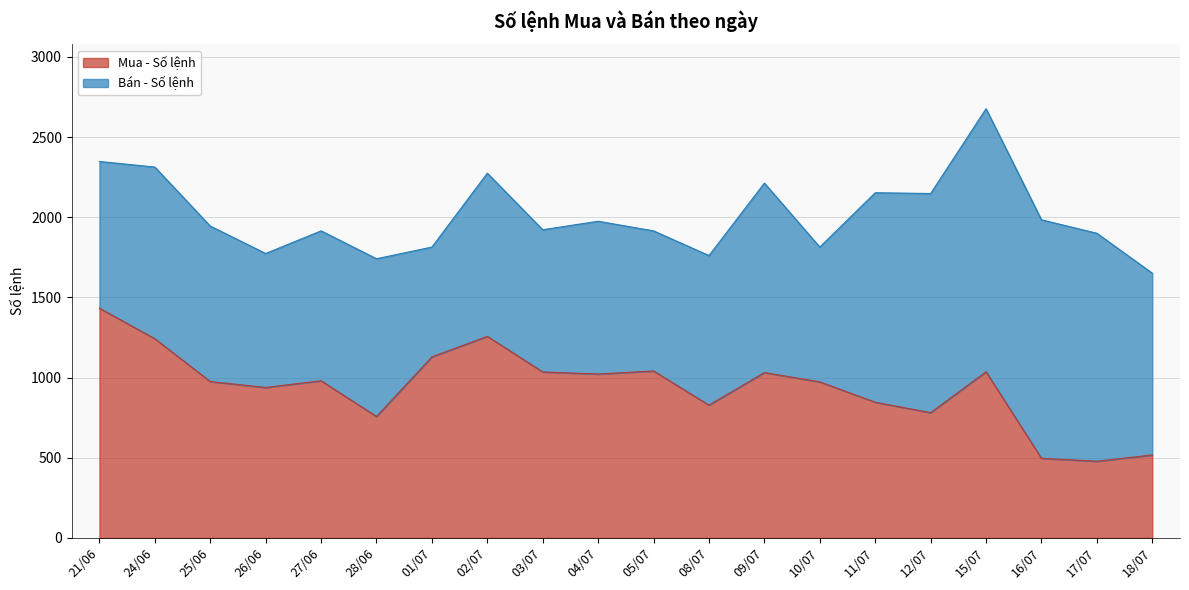

True or false: the data shows 1961 at 21/06.

False